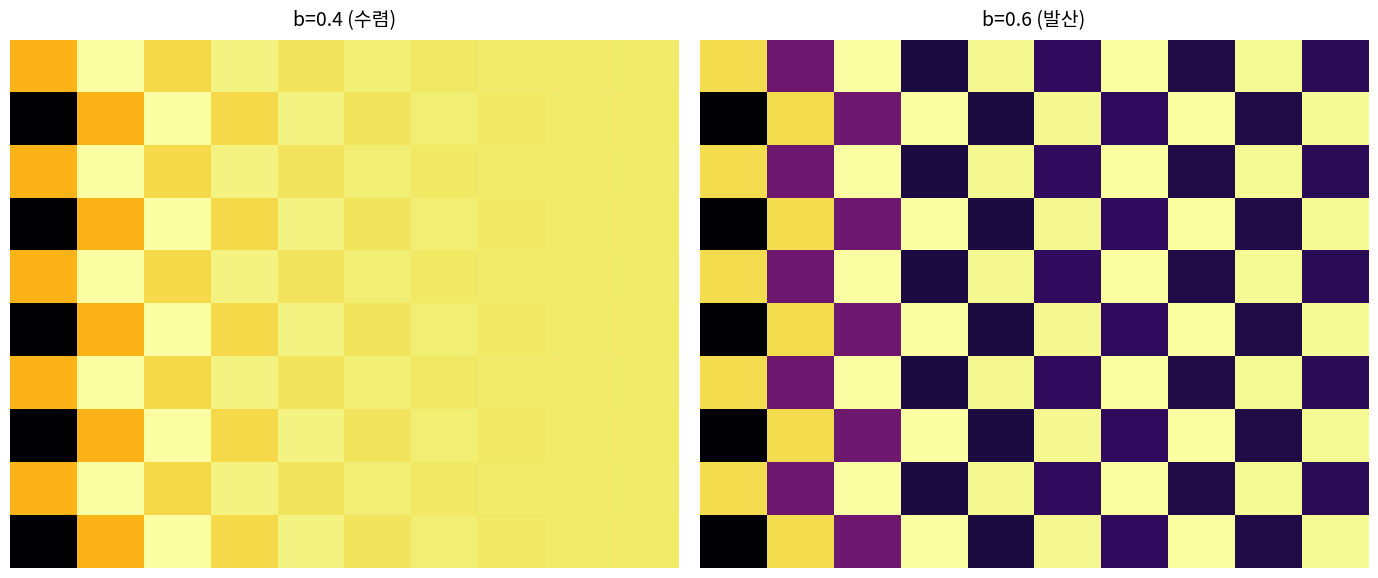

Is it true that b=0.6 equals 0.5 at 8?

True